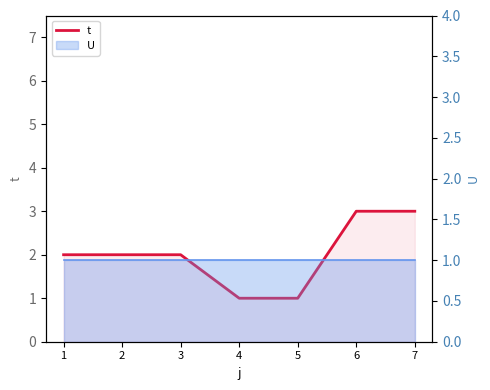

Count the values in the range 1 to 3.

7